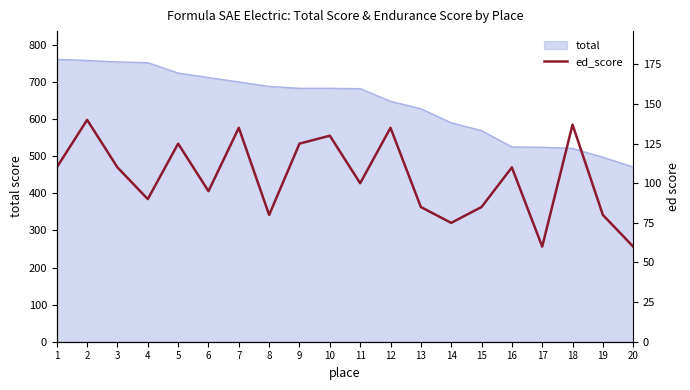

The chart shows a value of 47 at 15. True or false?

False